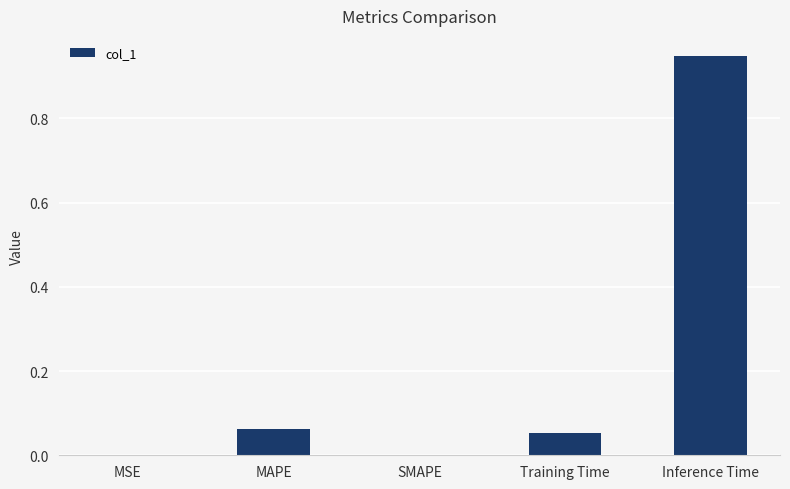

Which category has the highest value across all series?

Inference Time